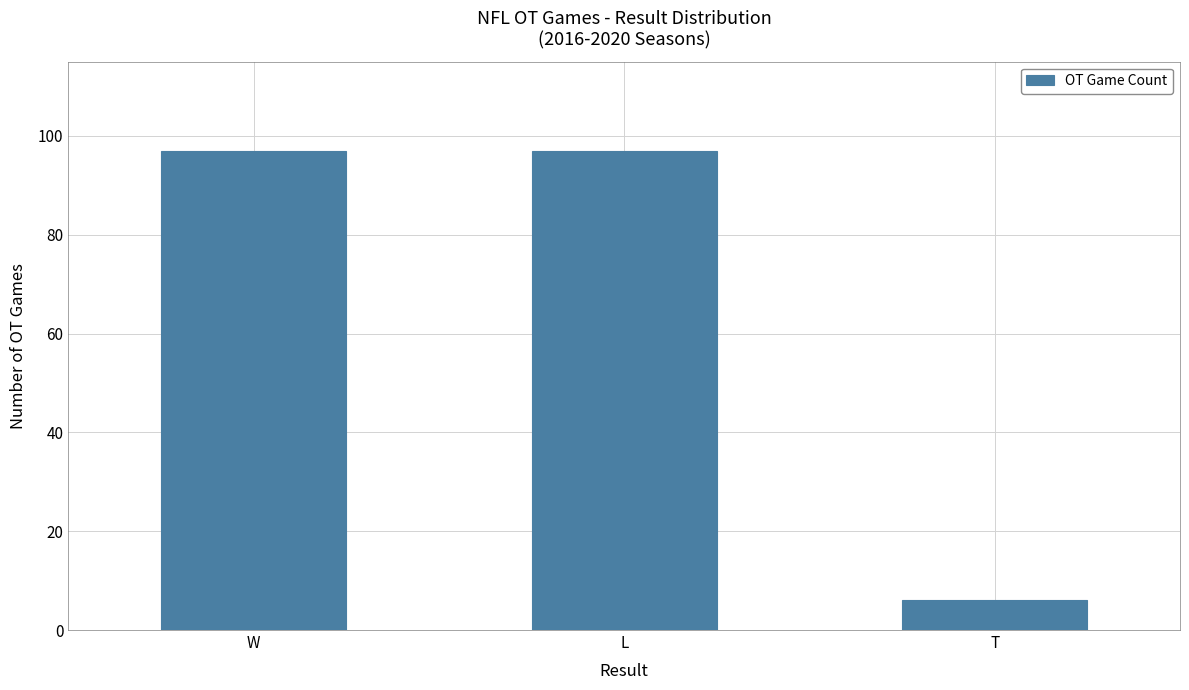

The chart shows a value of 97 at W. True or false?

True